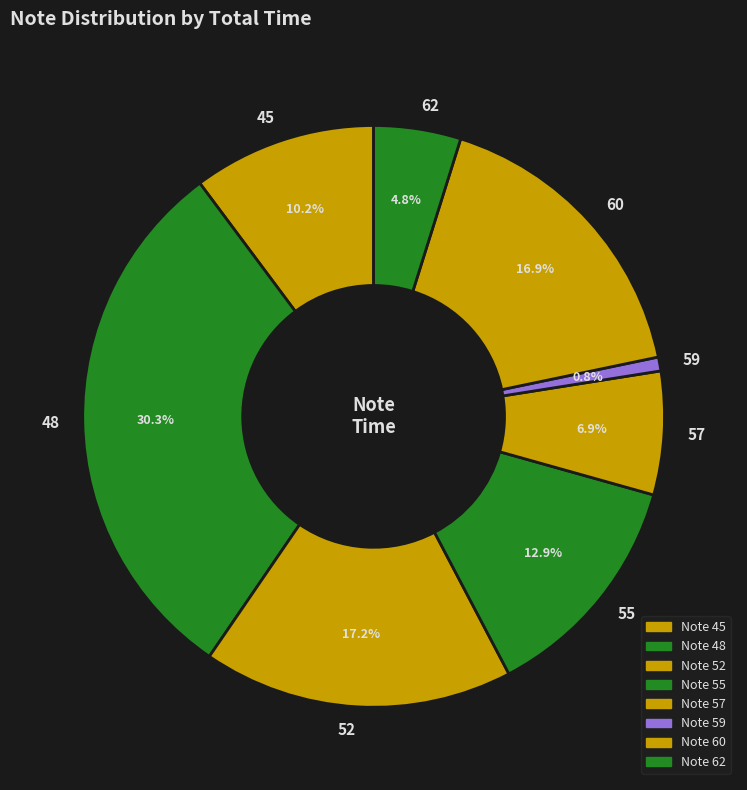

Which category has the biggest portion of the pie?

48